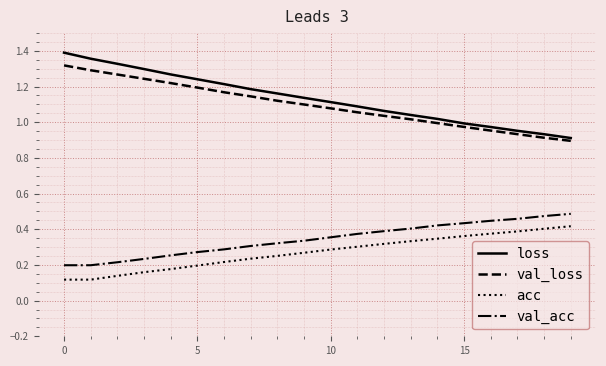

Which series has the largest range (max minus min)?

loss